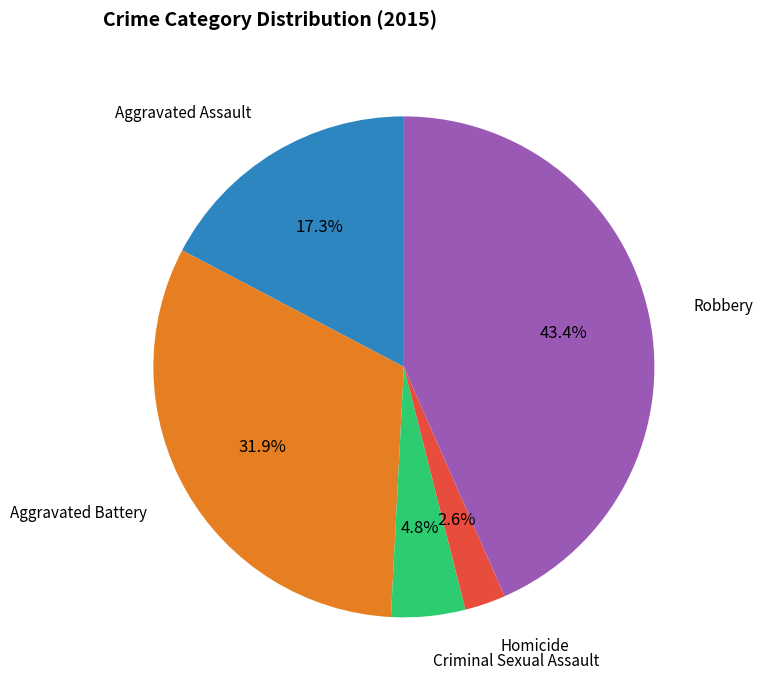

What percentage is NOT represented by Aggravated Battery?

68.1%